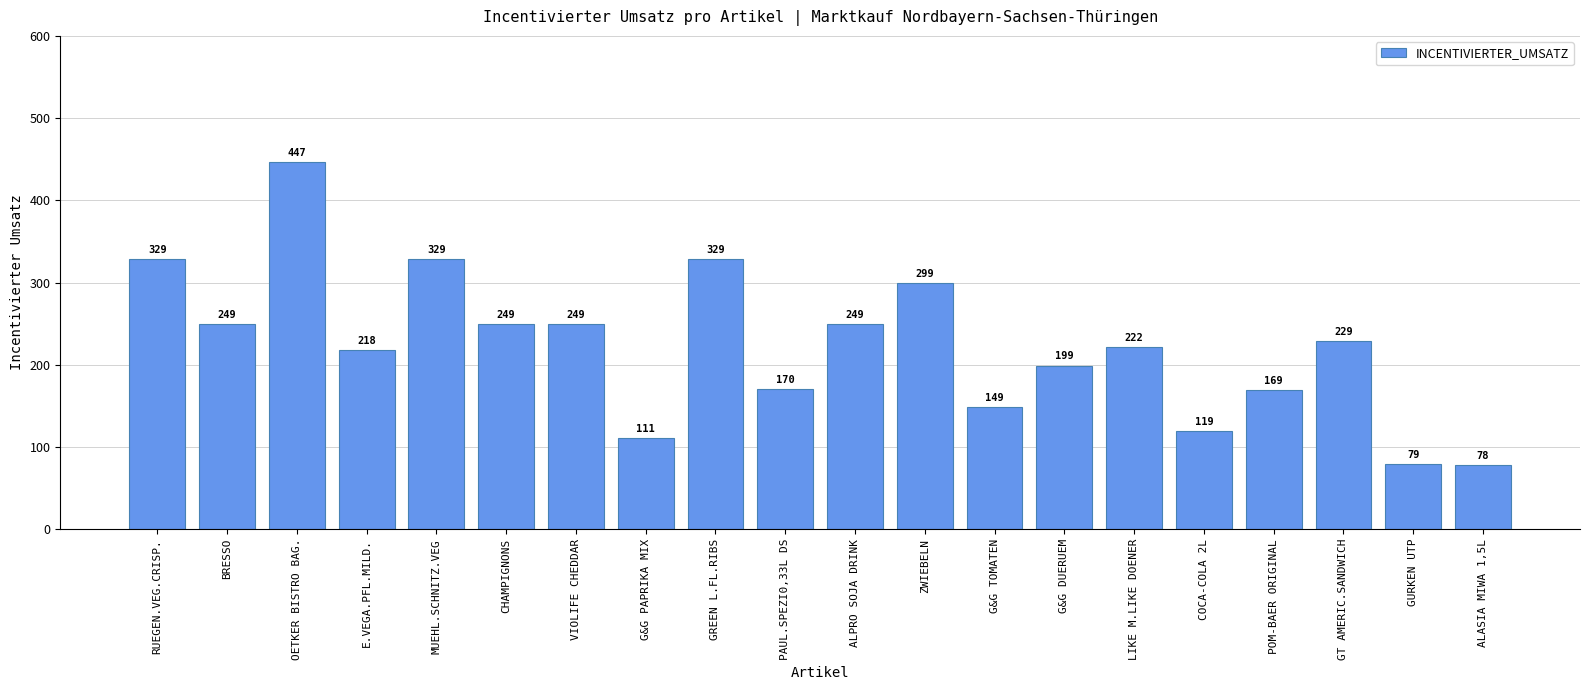

Reading right to left, list all the values displayed in this chart.

ALASIA MIWA 1,5L=78	GURKEN UTP=79	GT AMERIC.SANDWICH=229	POM-BAER ORIGINAL=169	COCA-COLA 2L=119	LIKE M.LIKE DOENER=222	G&G DUERUEM=199	G&G TOMATEN=149	ZWIEBELN=299	ALPRO SOJA DRINK=249	PAUL.SPEZI0,33L DS=170	GREEN L.FL.RIBS=329	G&G PAPRIKA MIX=111	VIOLIFE CHEDDAR=249	CHAMPIGNONS=249	MUEHL.SCHNITZ.VEG=329	E.VEGA.PFL.MILD.=218	OETKER BISTRO BAG.=447	BRESSO=249	RUEGEN.VEG.CRISP.=329